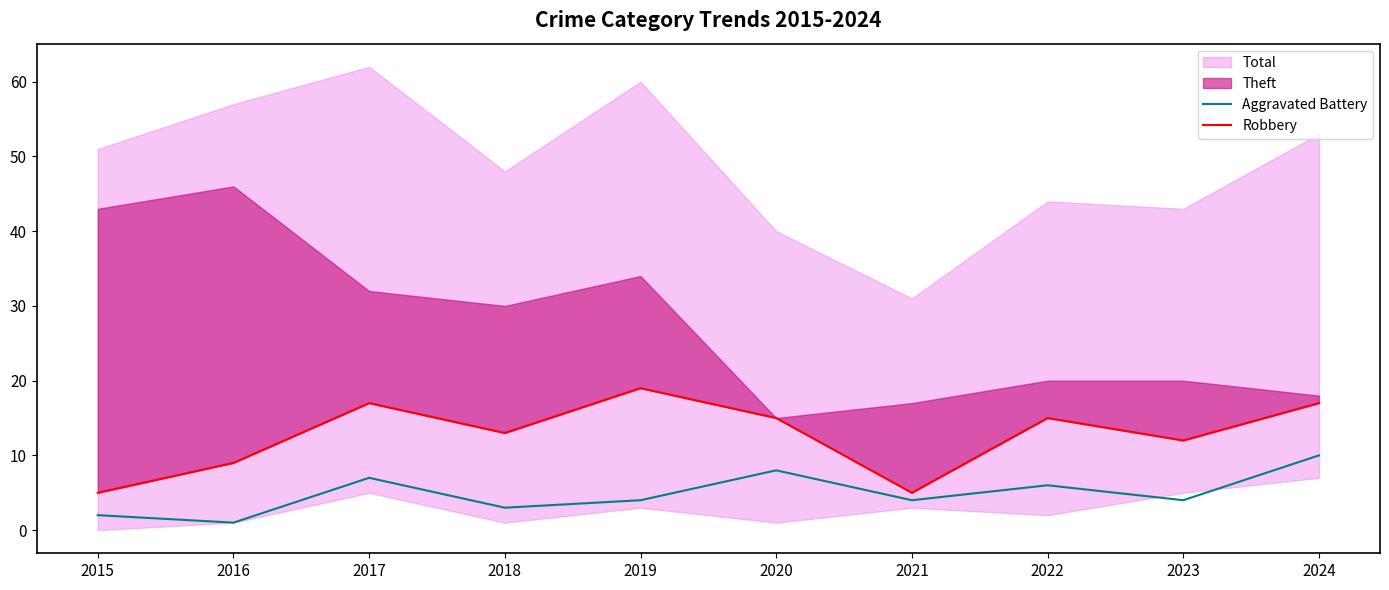

Does the chart have visible grid lines?

No